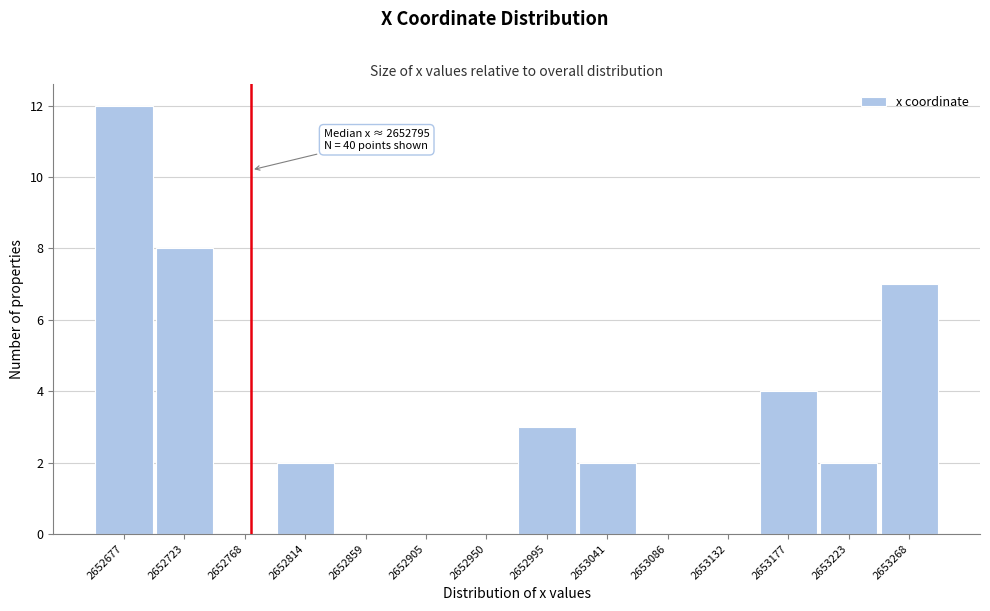

Reading right to left, what are all the values shown in this chart?

2653268=7	2653223=2	2653177=4	2653132=0	2653086=0	2653041=2	2652995=3	2652950=0	2652905=0	2652859=0	2652814=2	2652768=0	2652723=8	2652677=12